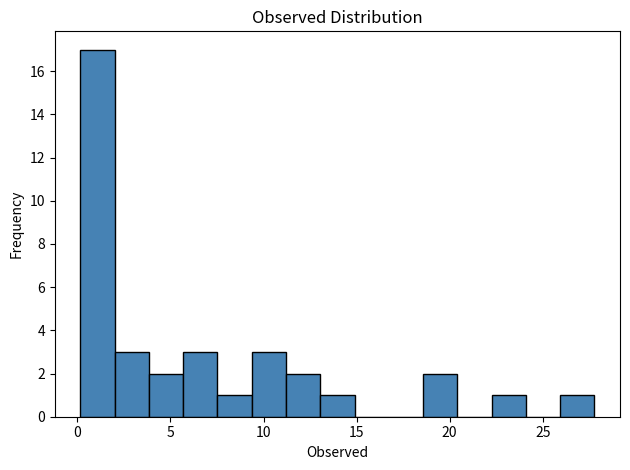

Around what value on the x-axis is the tallest bar? Give the approximate position of its centre, as read against the axis.

1.0